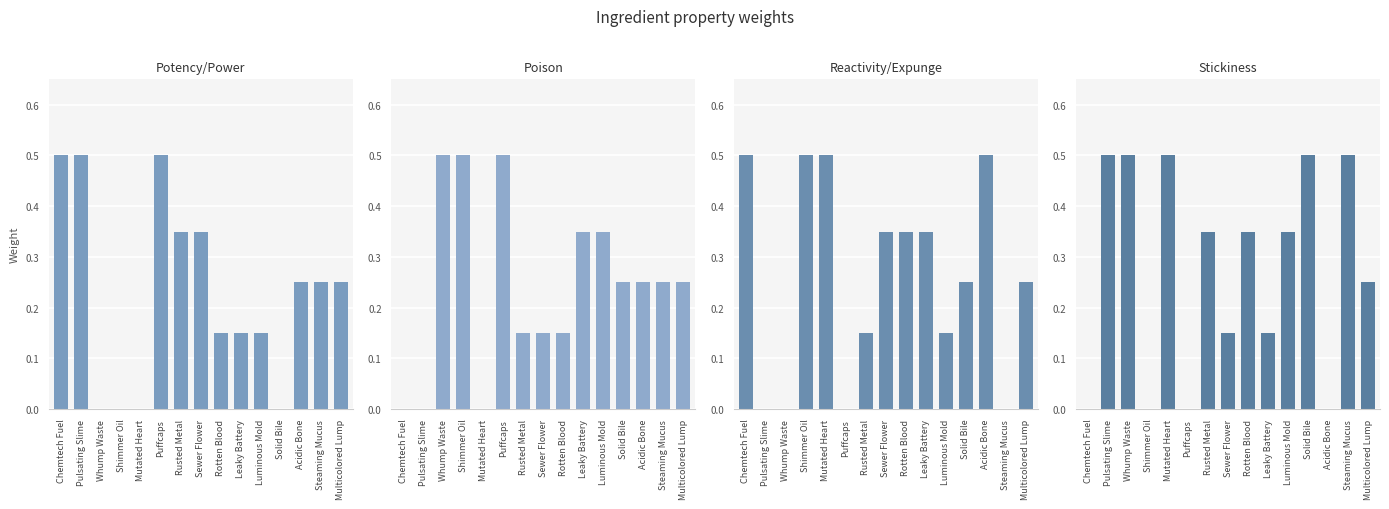

Which has a higher value, Whump Waste or Shimmer Oil?

Whump Waste